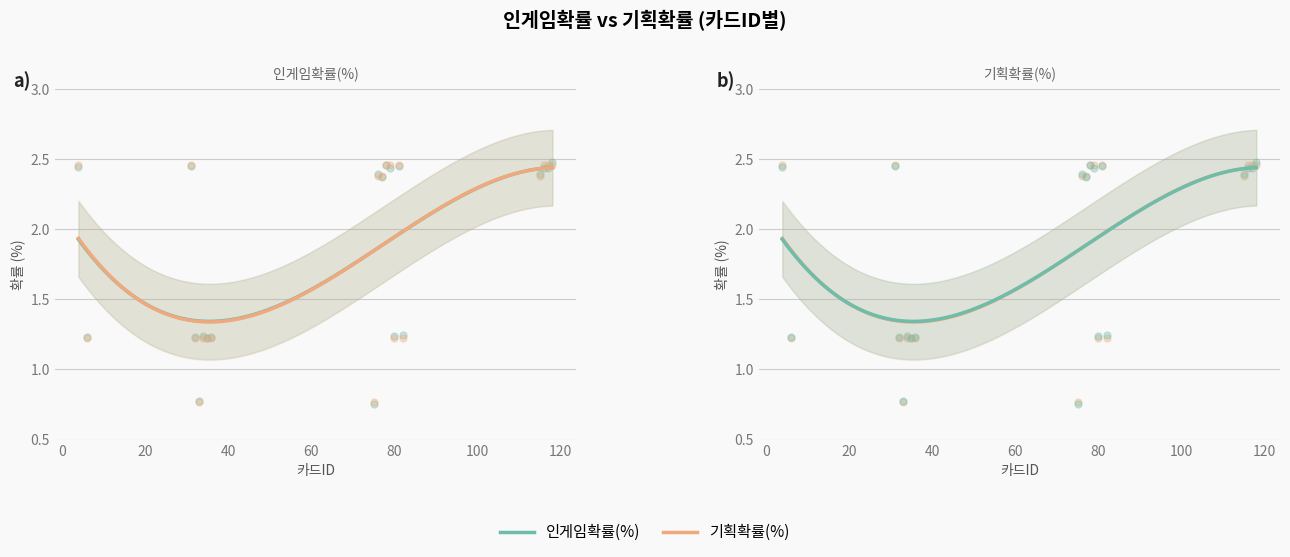

Which series contains the highest Y value?

인게임확률(%)